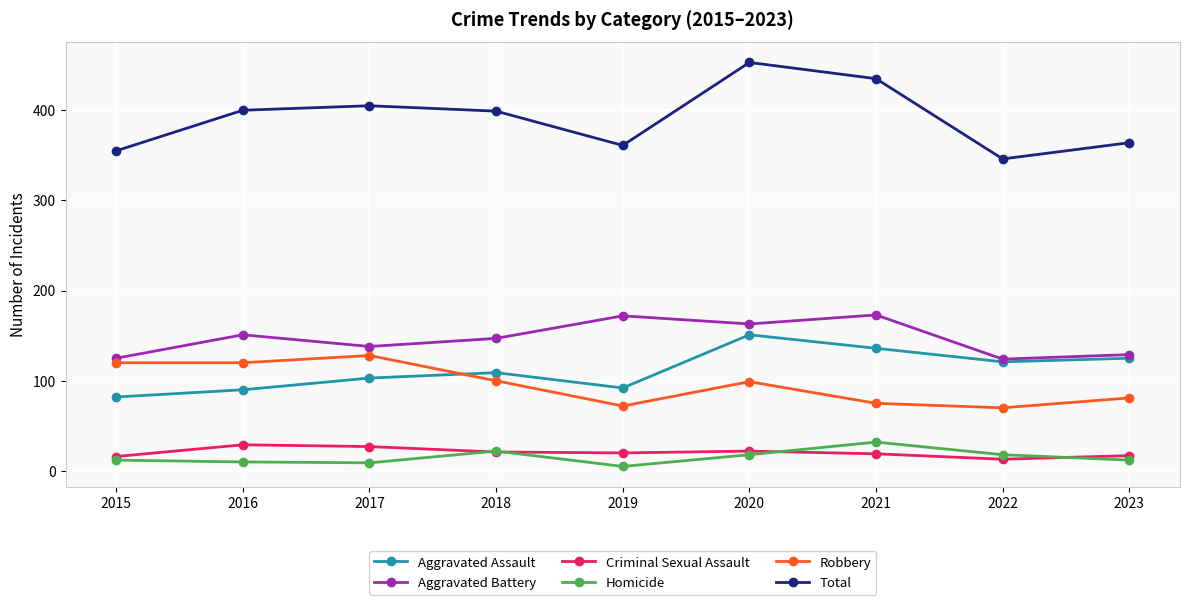

Which category has the lowest value in the Aggravated Assault series?

2015